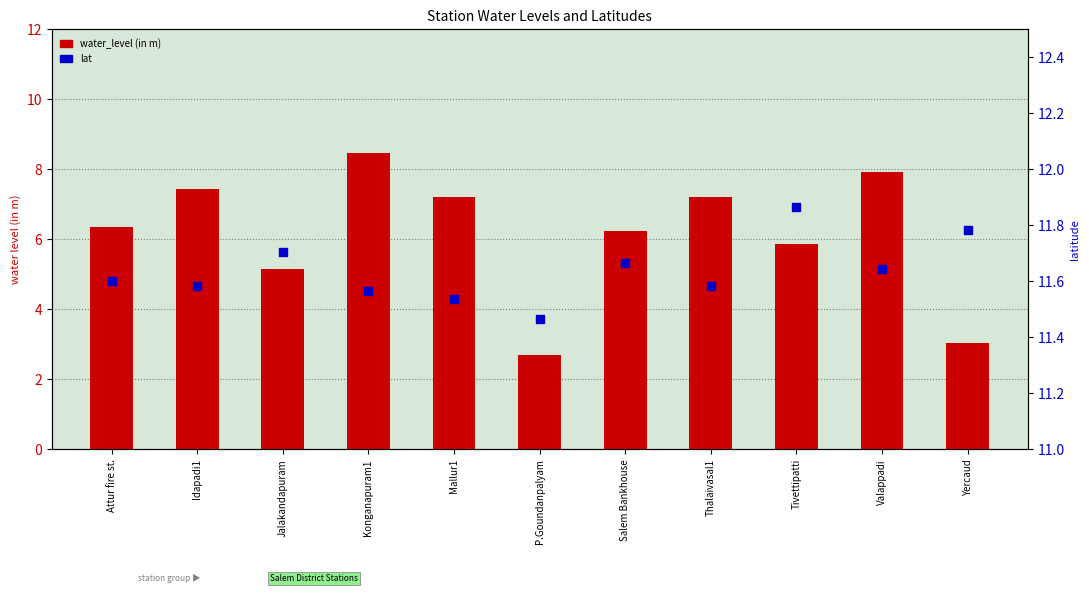

Which series has the largest total across all categories?

lat